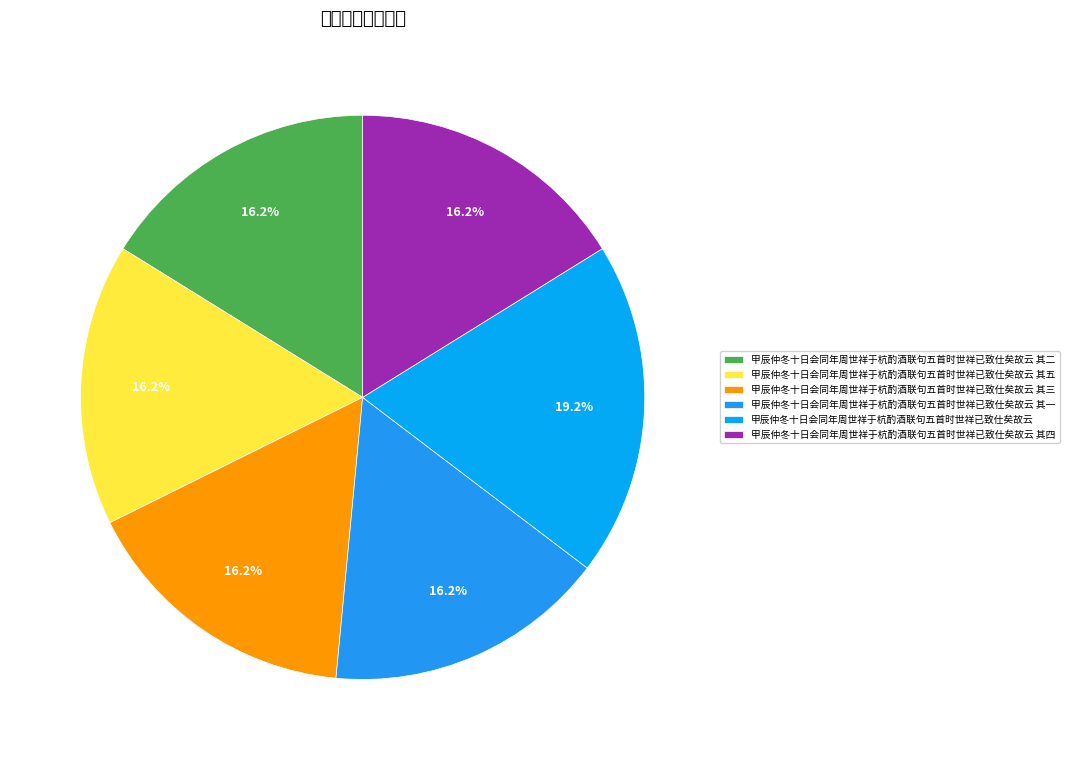

Is there any slice that represents more than half of the pie?

No